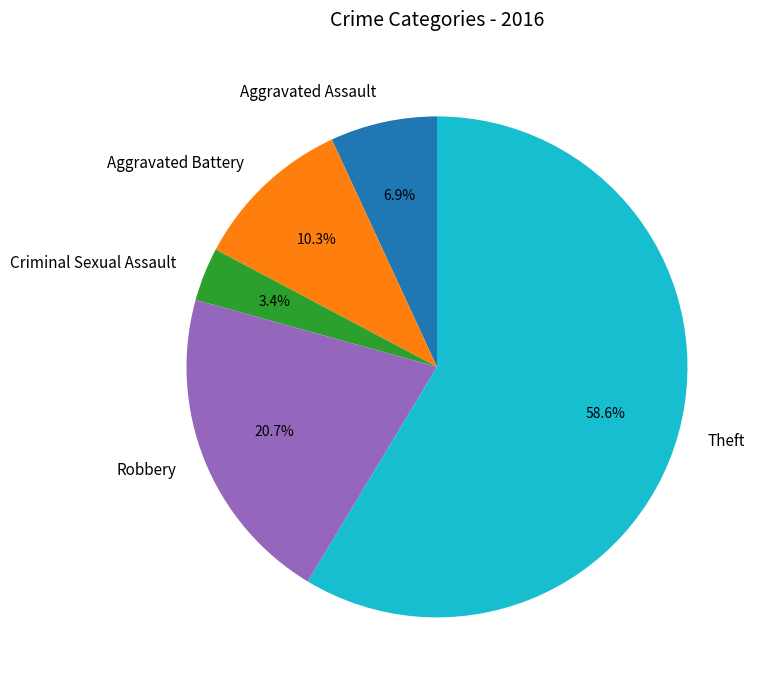

Which has a higher value, Robbery or Aggravated Assault?

Robbery